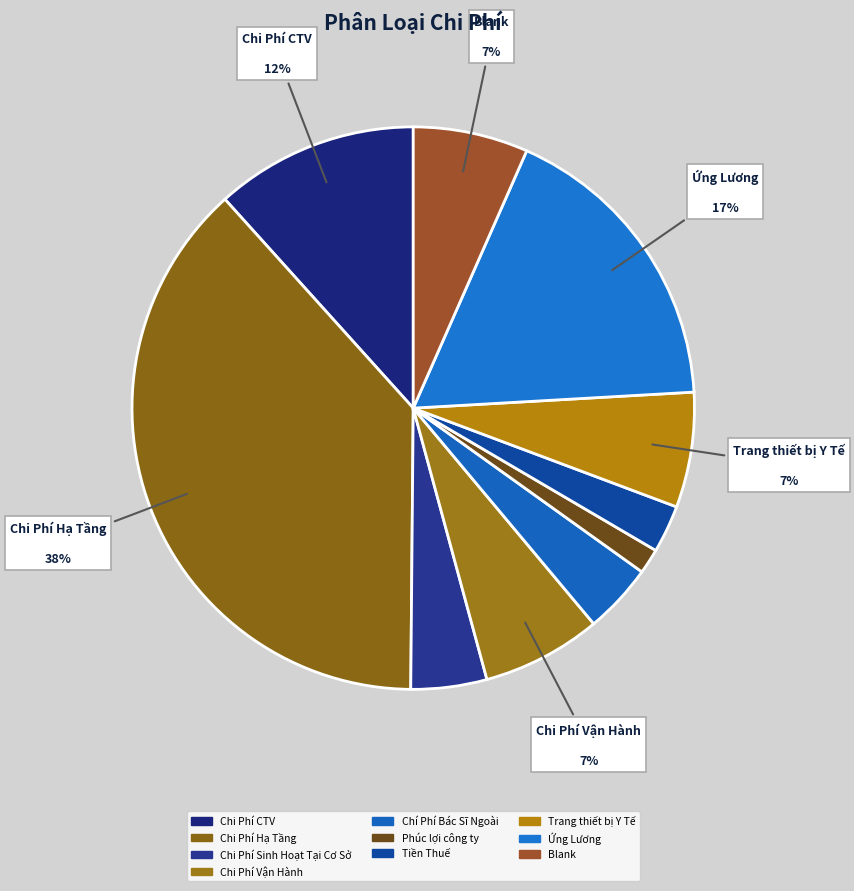

Rank the categories by value from lowest to highest.

Phúc lợi công ty, Tiền Thuế, Chí Phí Bác Sĩ Ngoài, Chi Phí Sinh Hoạt Tại Cơ Sở, Blank, Trang thiết bị Y Tế, Chi Phí Vận Hành, Chi Phí CTV, Ứng Lương, Chi Phí Hạ Tầng